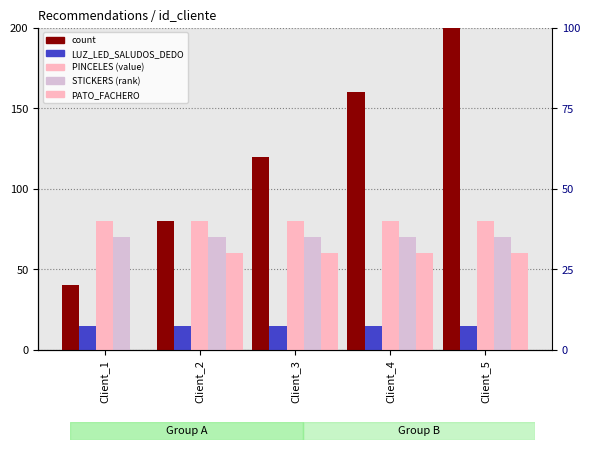

The count series shows 160 at Client_4. True or false?

True